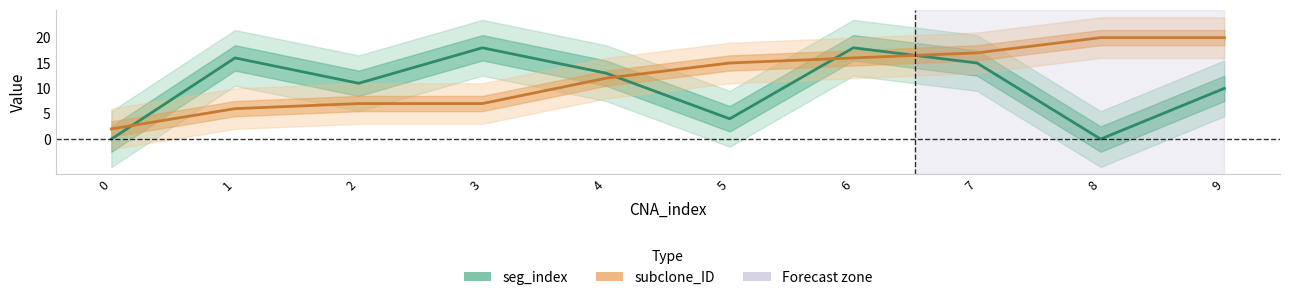

What is the difference between the highest and lowest values at 9?

10